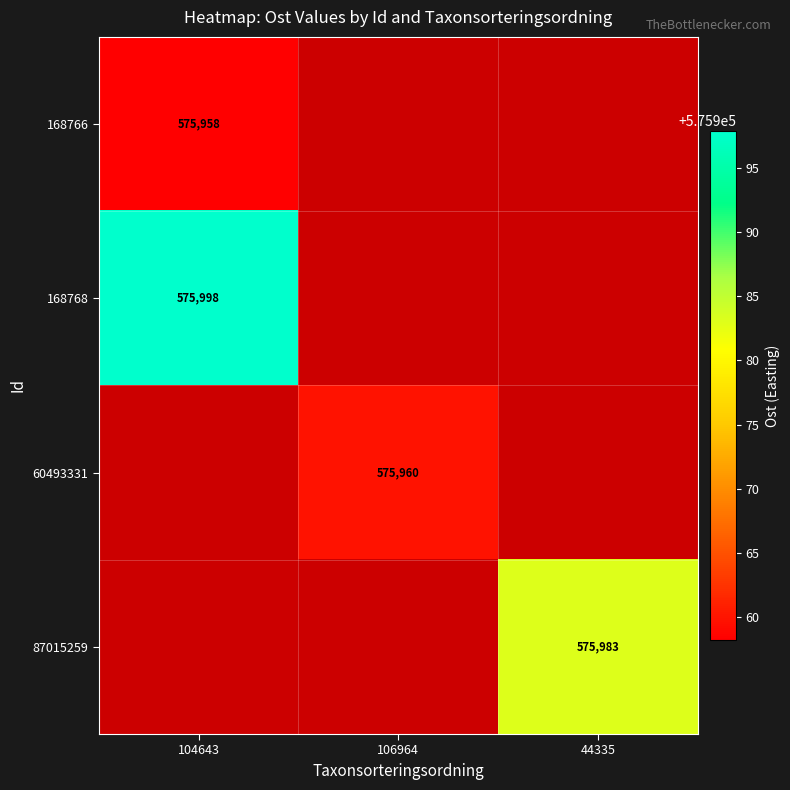

Rank the series by their maximum value, from highest to lowest.

168768, 60493331, 87015259, 168766